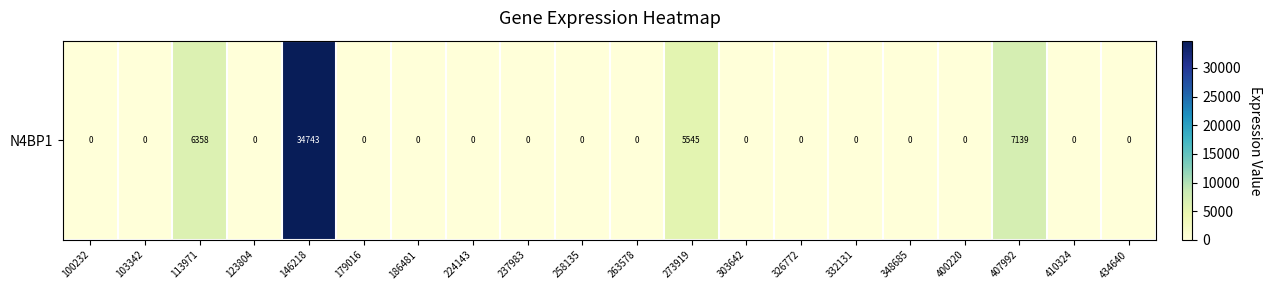

True or false: the data shows 17606 at 103342.

False